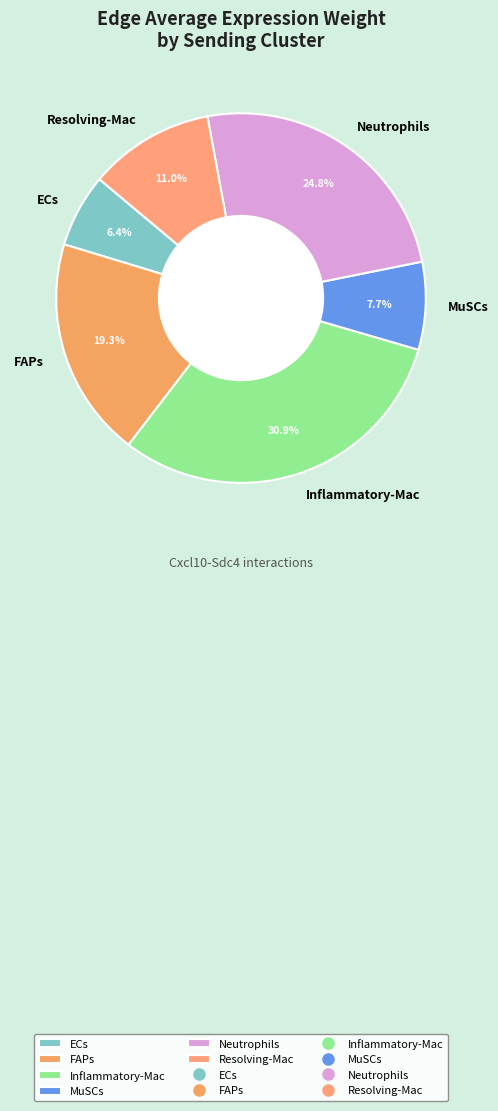

True or false: Neutrophils accounts for 25% of the total.

True